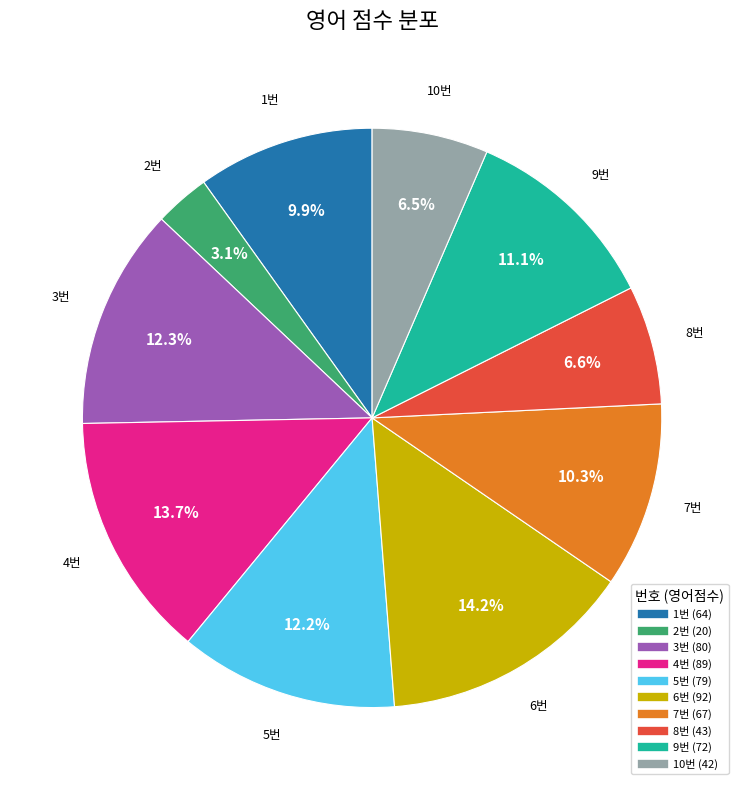

Does any single category account for the majority?

No